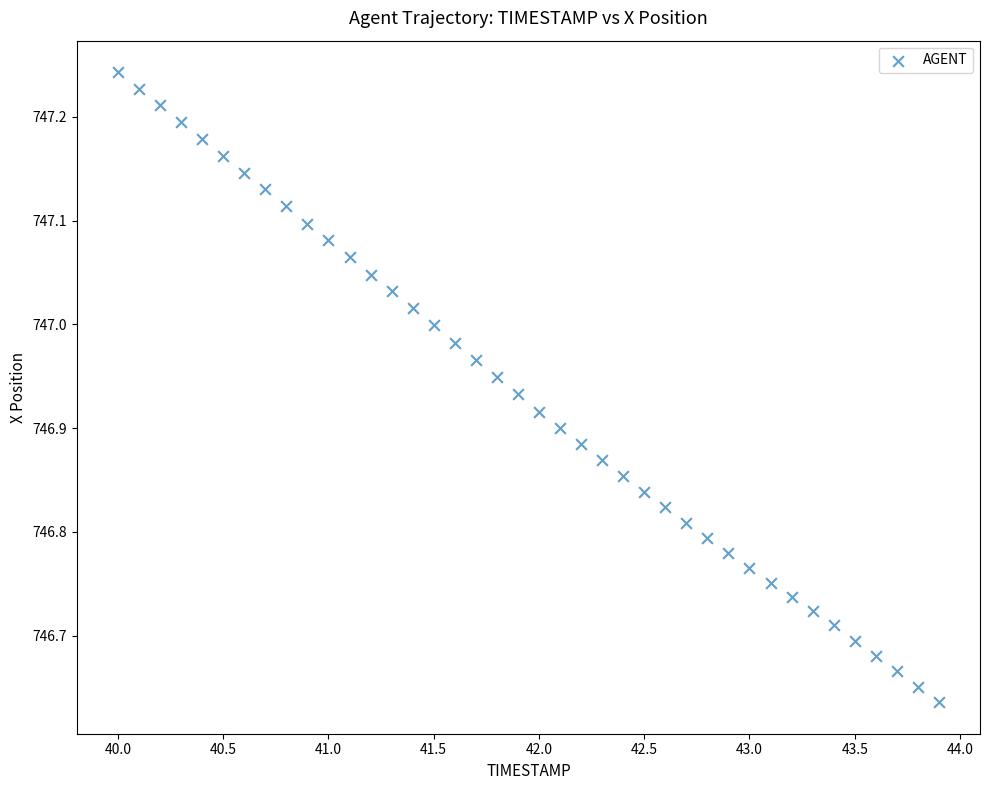

What is the range of X values (max minus min)?

3.9